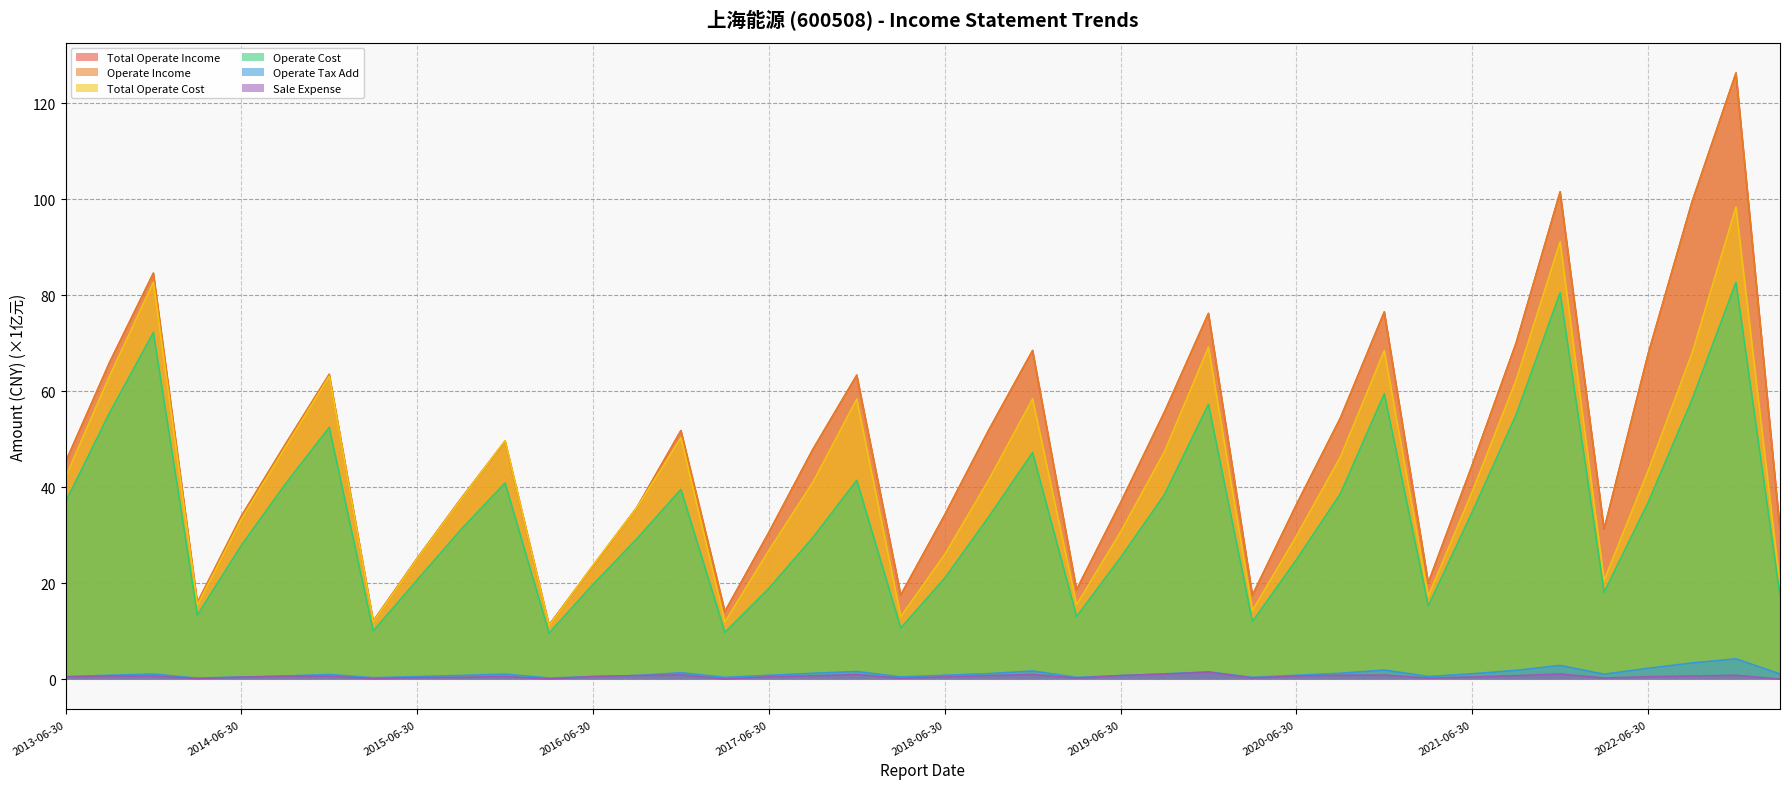

Which series has the largest total across all categories?

Total Operate Income